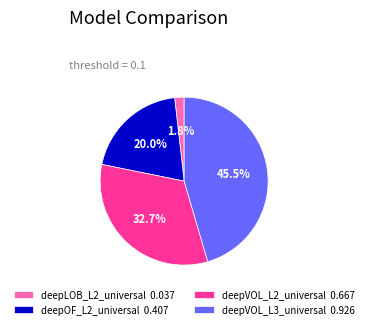

Is deepOF_L2_universal 0.407 the majority of the pie?

No